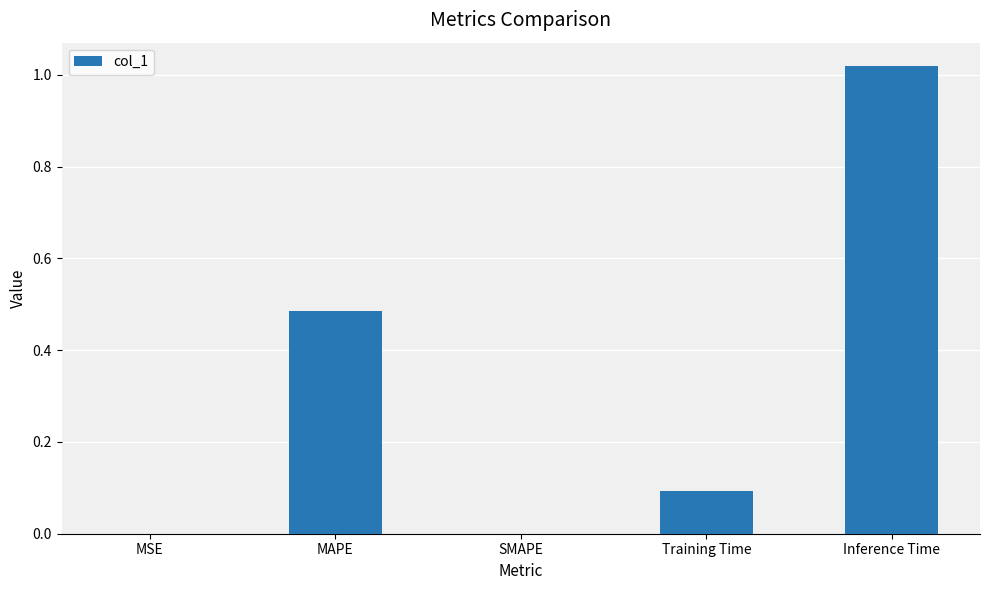

Between MAPE and MSE, which is larger?

MAPE